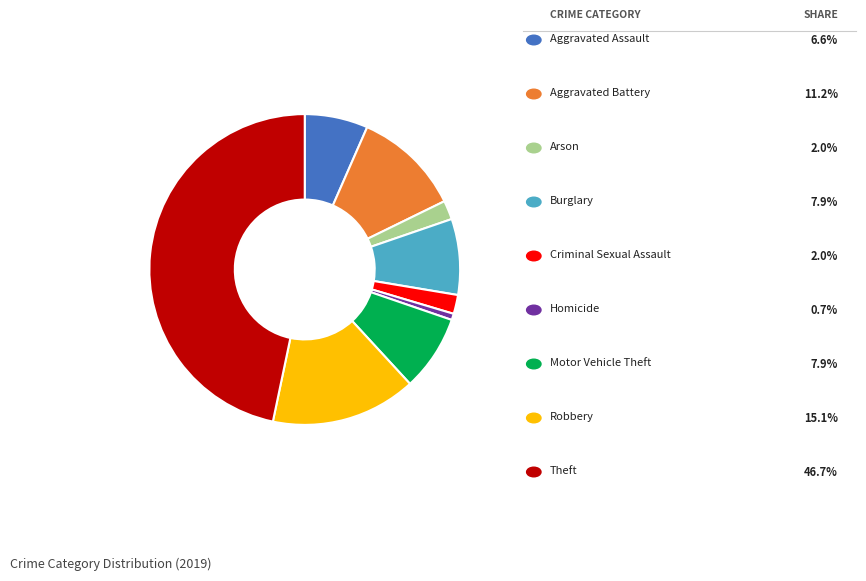

Does any single category account for the majority?

No